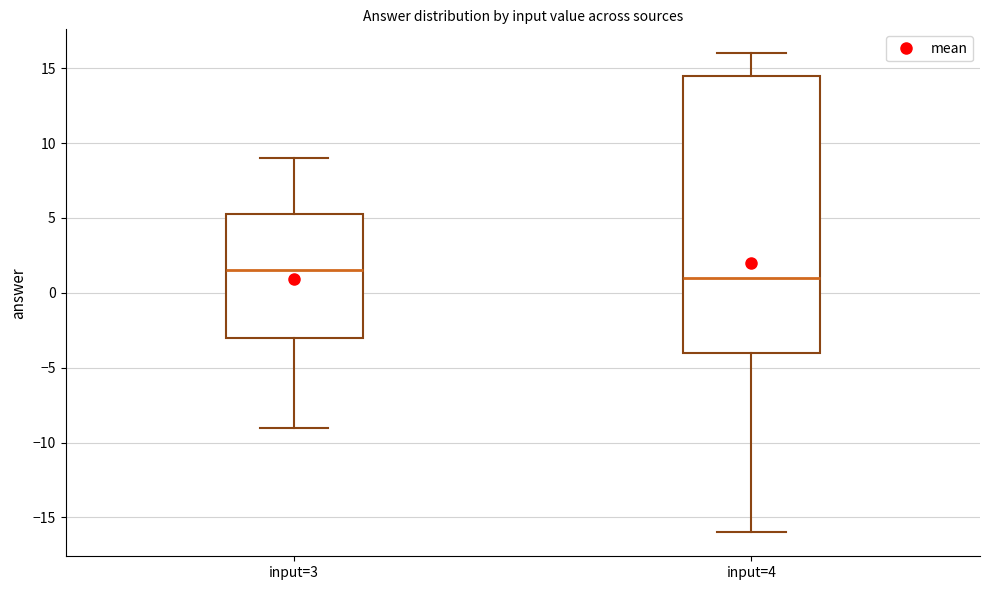

Reading left to right, read every box against the y-axis: the position of its median line, the range the box covers, and the ends of its whiskers. The values are not printed on the chart, so give them approximately, as read against the axis.

input=3: median 1.5, box -3.0 to 5.5, whiskers -9.0 to 9.0
input=4: median 1.0, box -4.0 to 14.5, whiskers -16.0 to 16.0